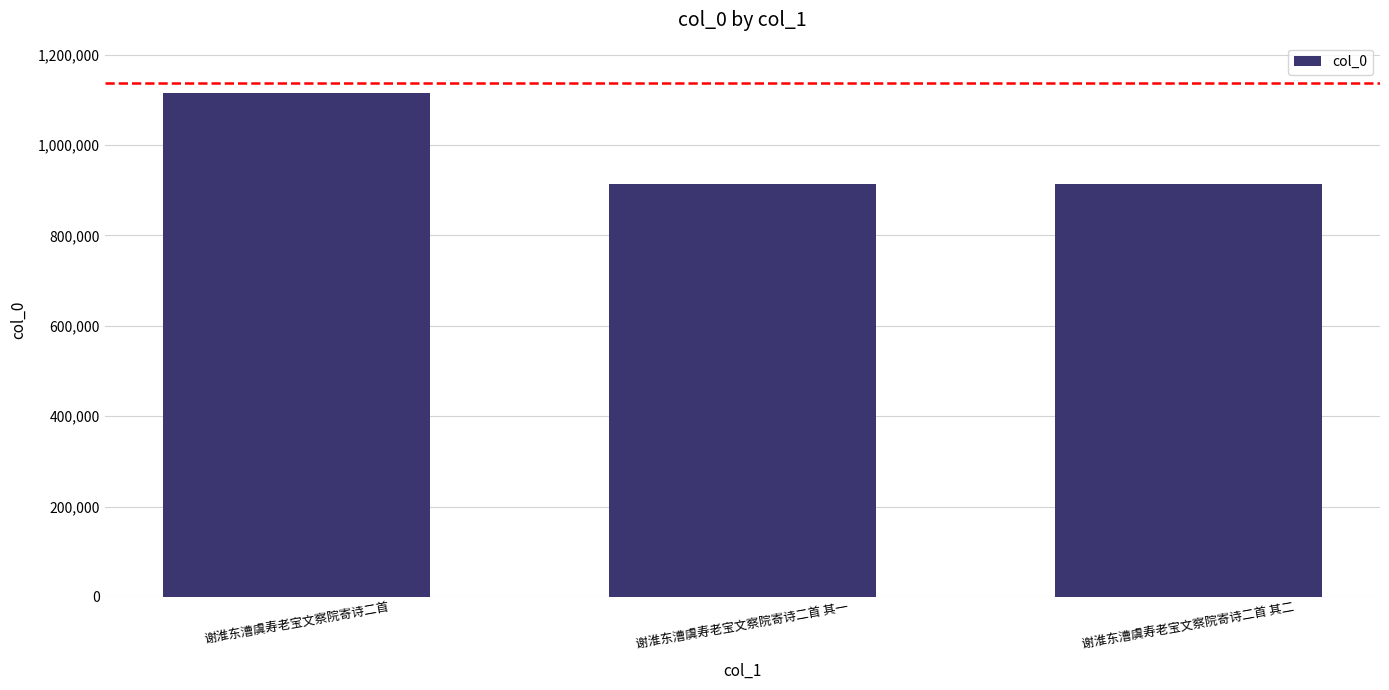

The value at 谢淮东漕虞寿老宝文察院寄诗二首 其一 is 914912. True or false?

True